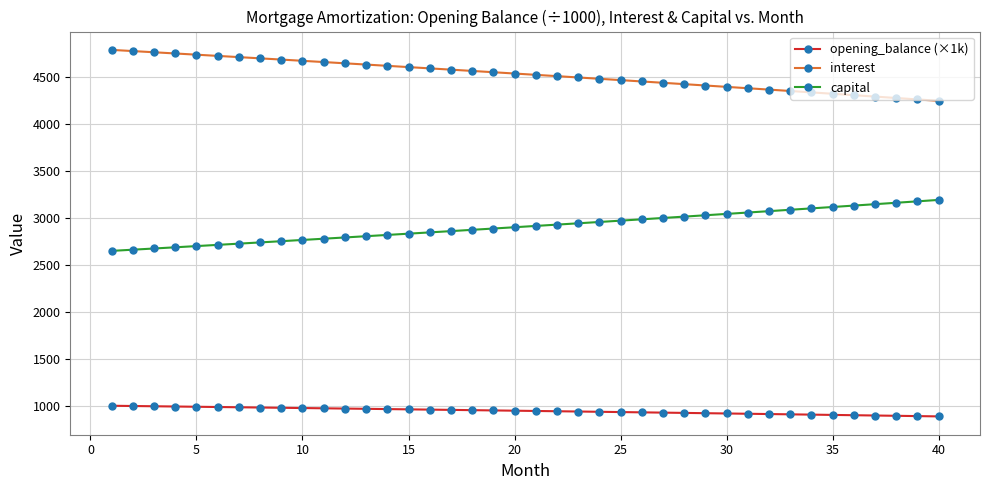

What is the value of the capital point at the 38th from the left?

3162.7